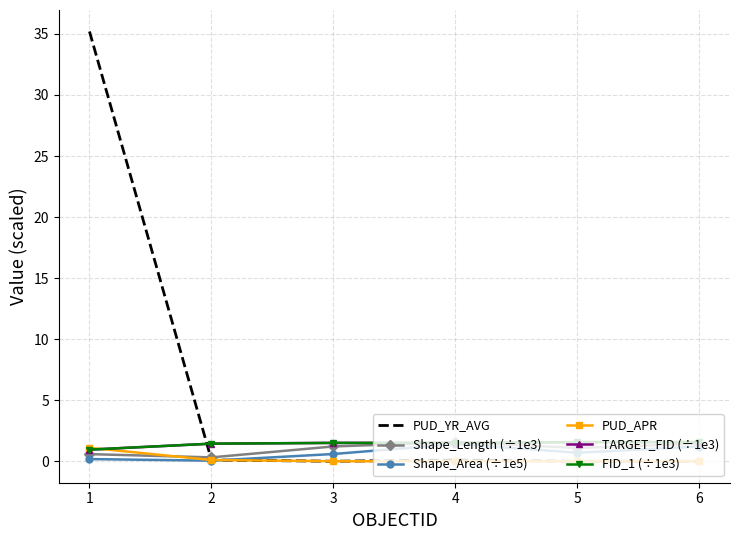

Which series has the largest total across all categories?

PUD_YR_AVG